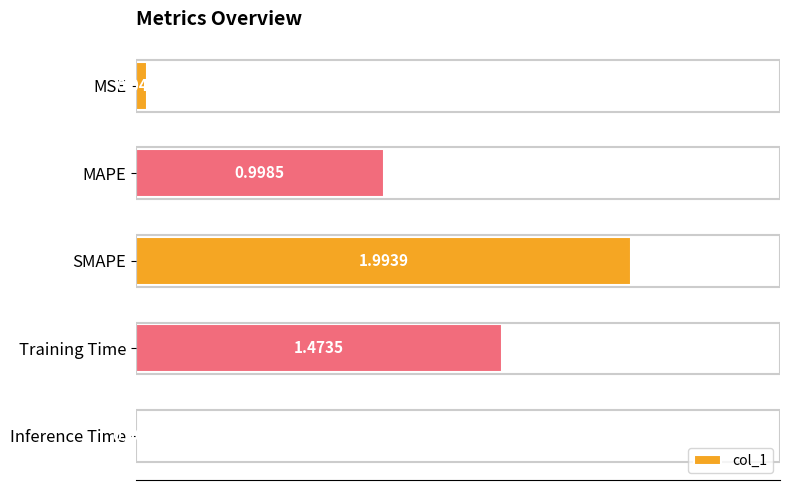

What is the change in value from MAPE to SMAPE?

+1.0